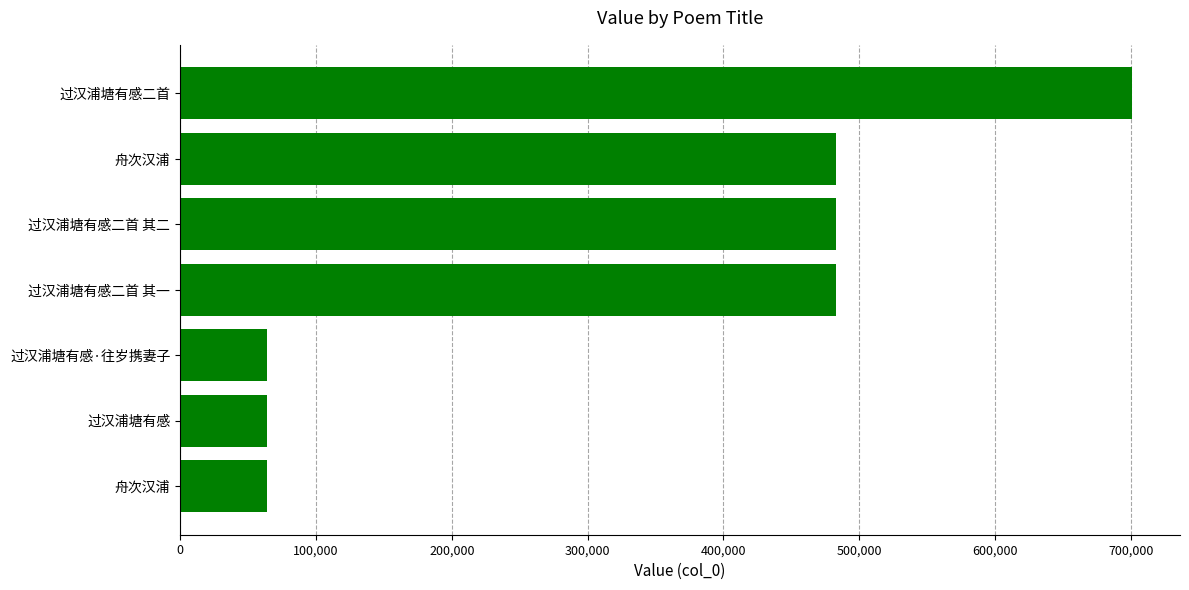

How many bars are there in total?

7